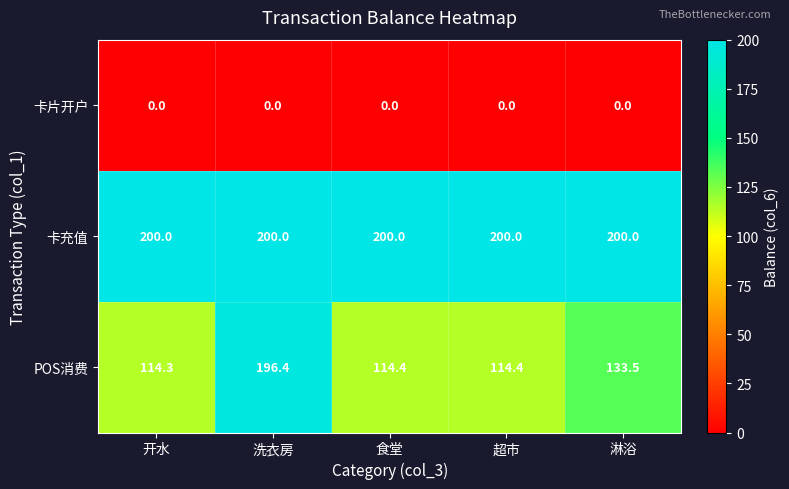

What is the average value of the 卡充值 series?

200.0